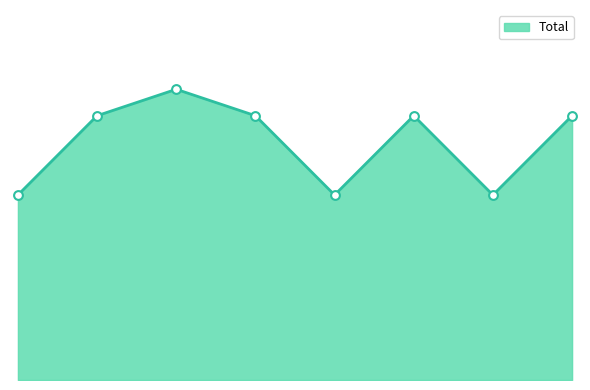

Is this an area chart (filled region under the line)?

Yes